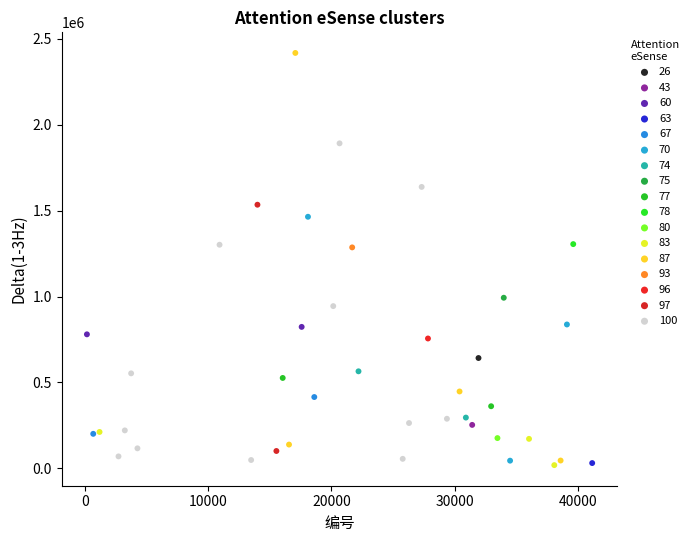

What are all the series names shown in the legend?

26, 43, 60, 63, 67, 70, 74, 75, 77, 78, 80, 83, 87, 93, 96, 97, 100